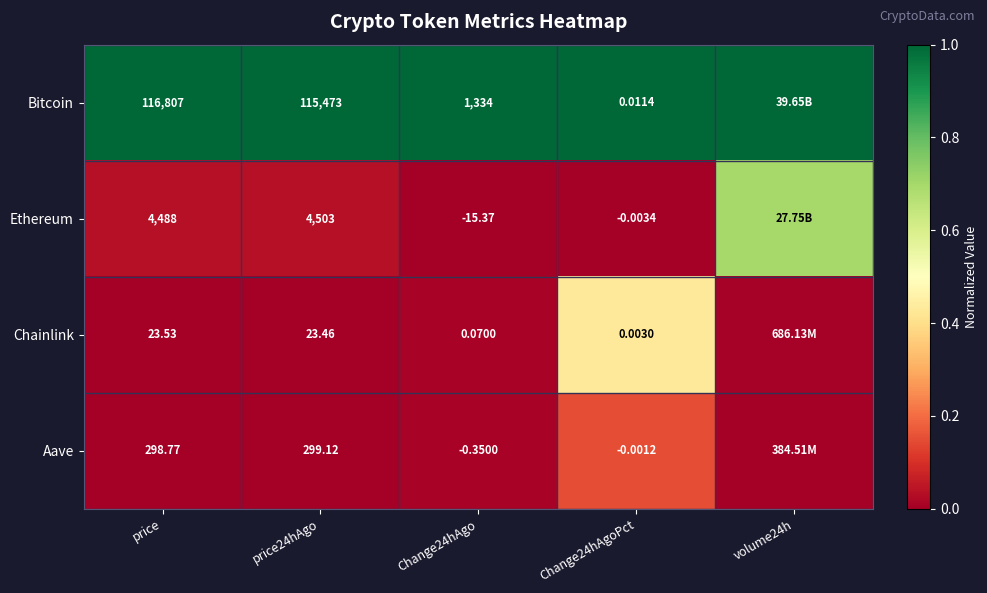

Is the value of Aave at price24hAgo greater than the value of Ethereum at price24hAgo?

No